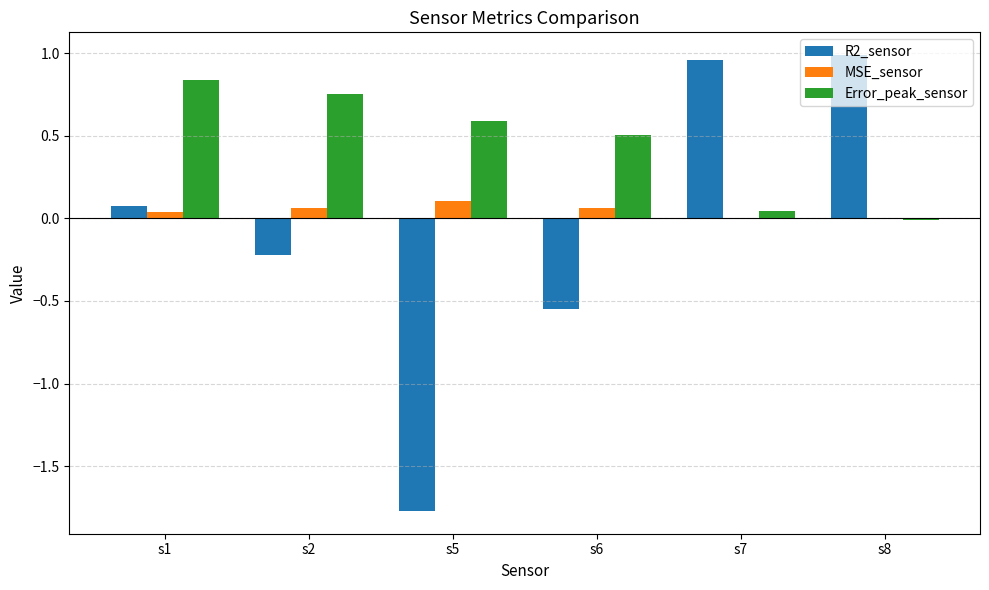

What are all the series names shown in the legend?

R2_sensor, MSE_sensor, Error_peak_sensor